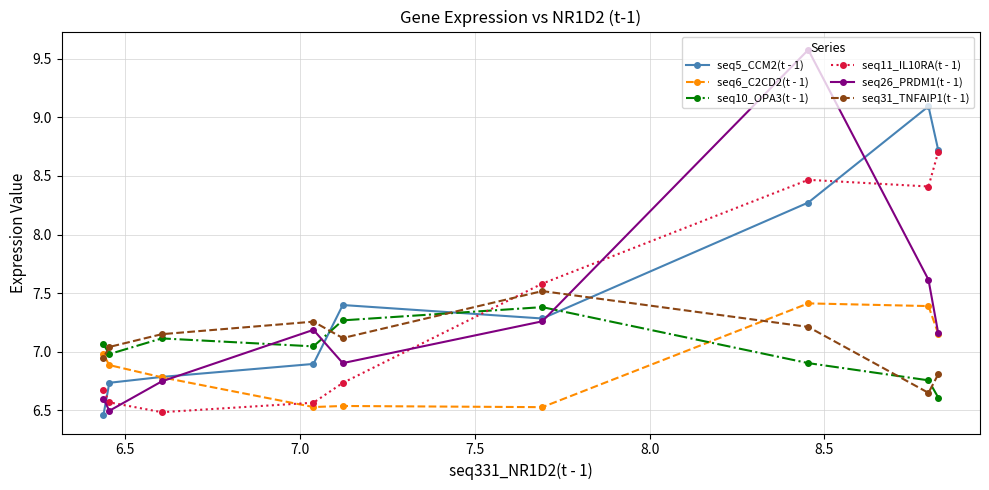

What is the value of the seq6_C2CD2(t - 1) point at the 4th from the left?

6.5